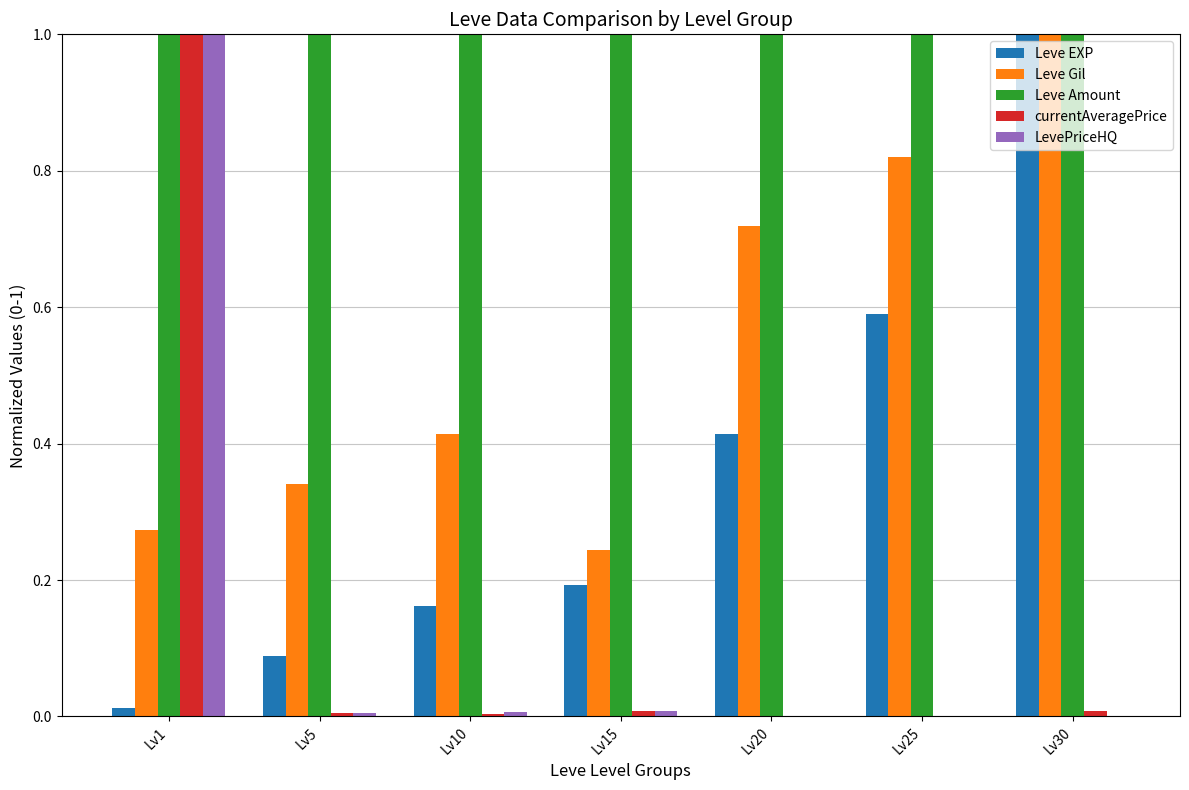

How many groups of bars are there?

7